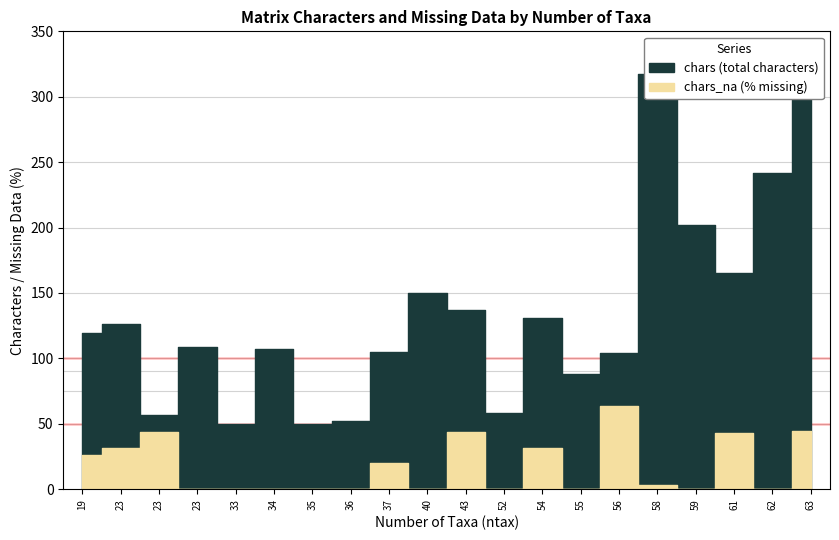

What is the highest value of the chars series?

317.0